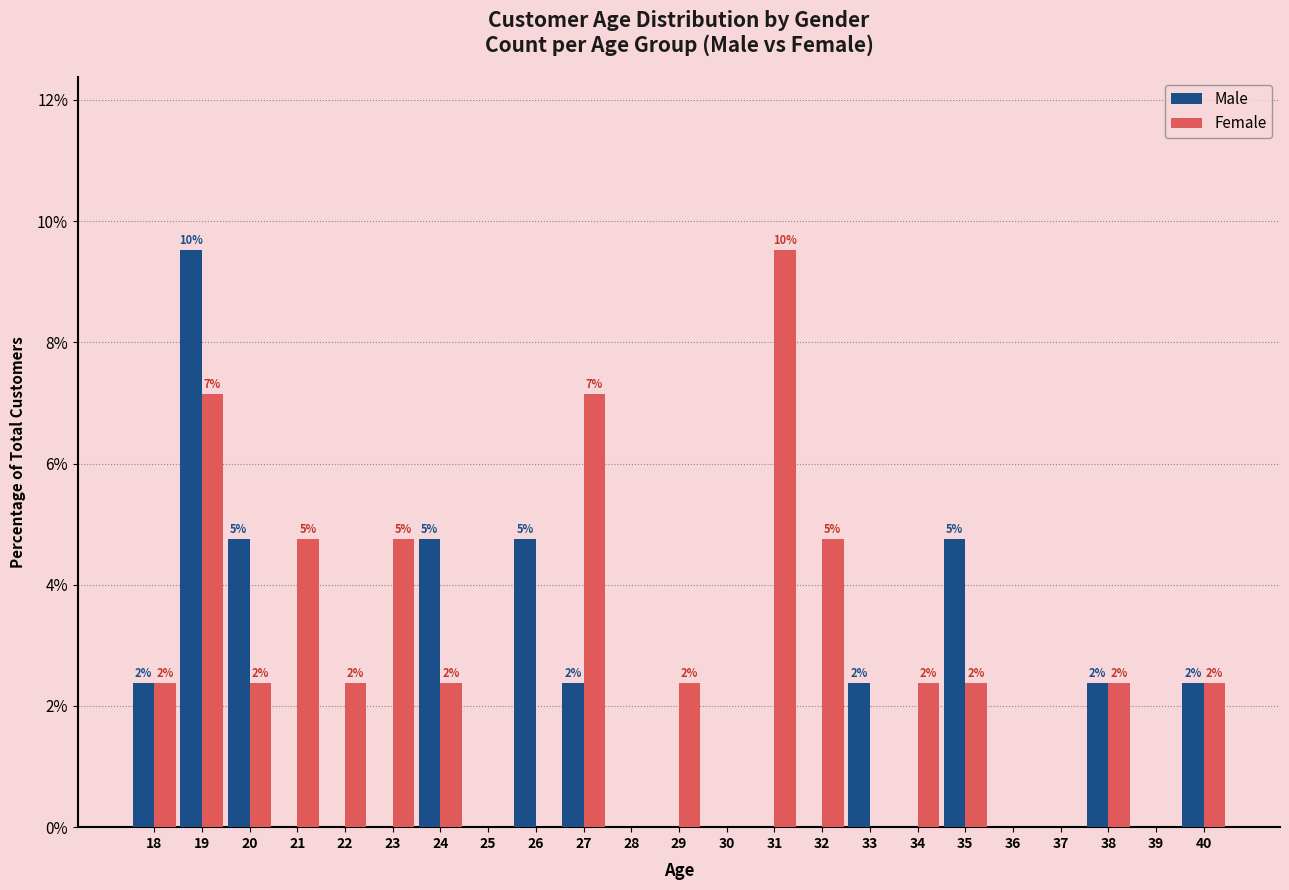

List the series in order of their overall mean, lowest first.

Male, Female